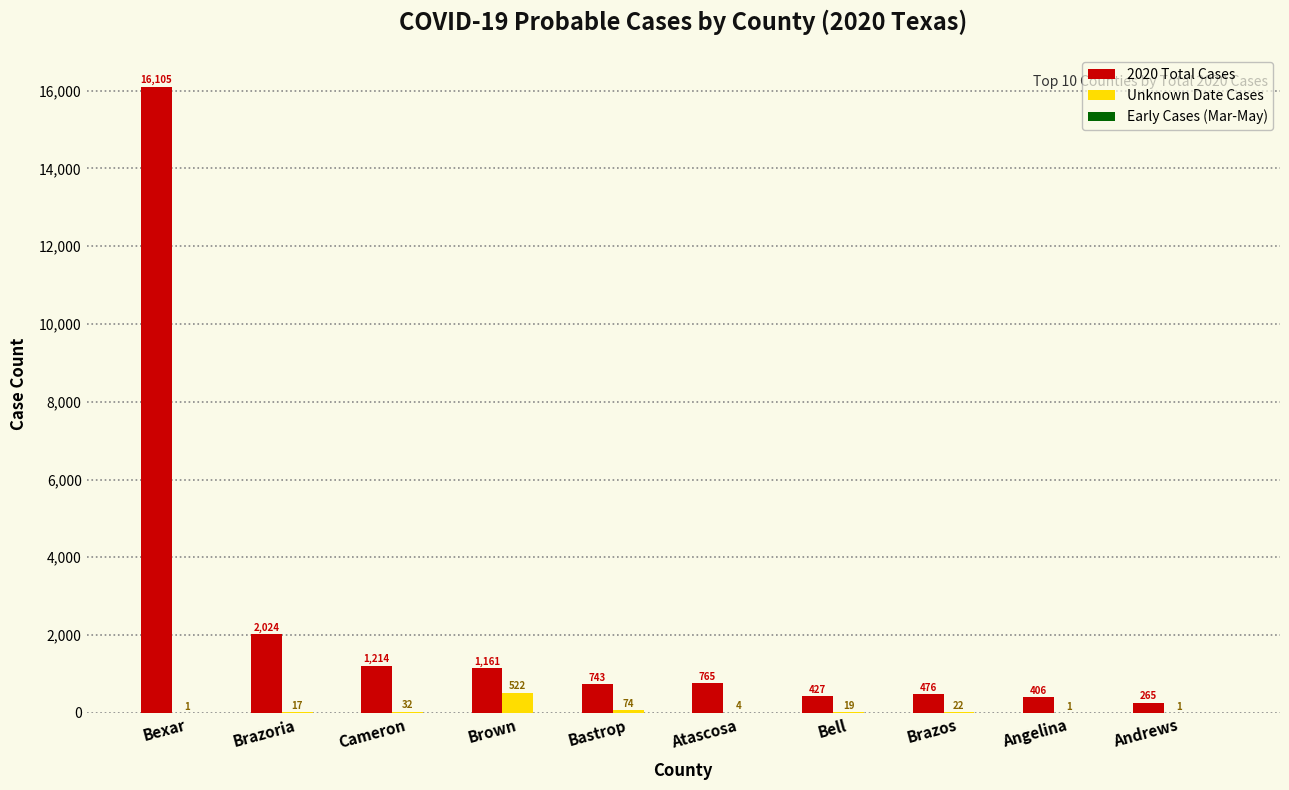

True or false: Unknown Date Cases has a value of 19 at Bell.

True